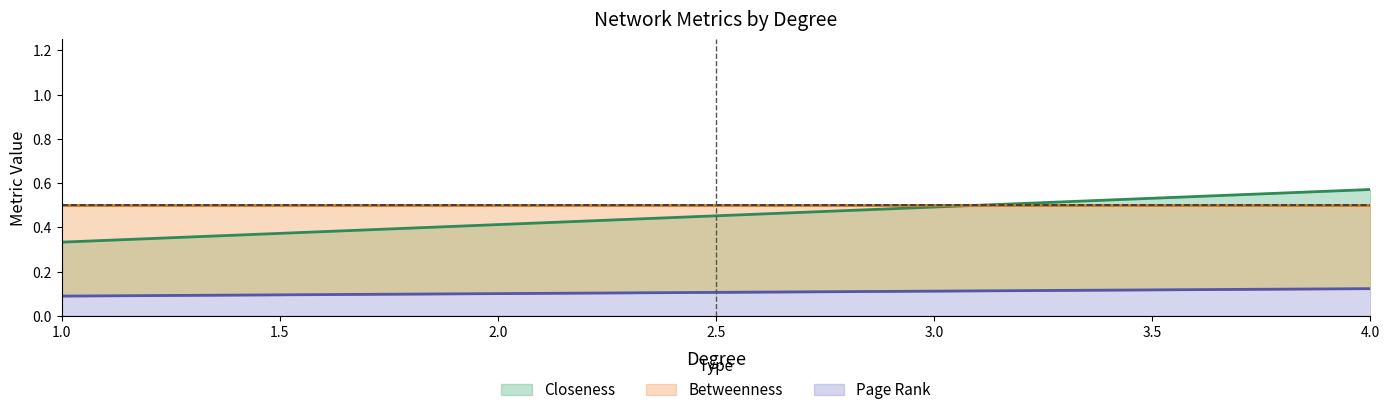

What is the lowest value of the Page Rank series?

0.1